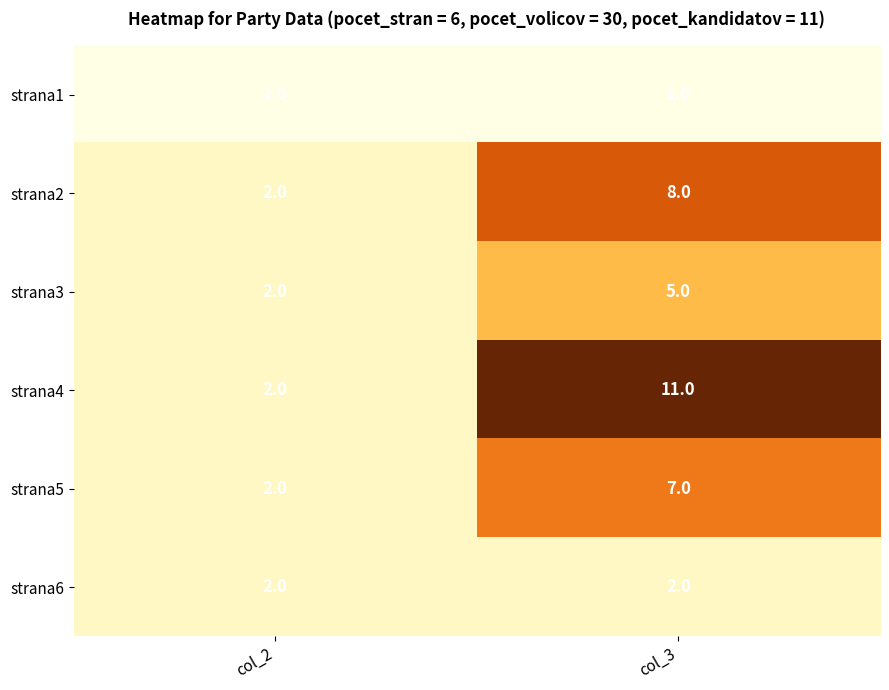

What is the sum of all strana3 values?

7